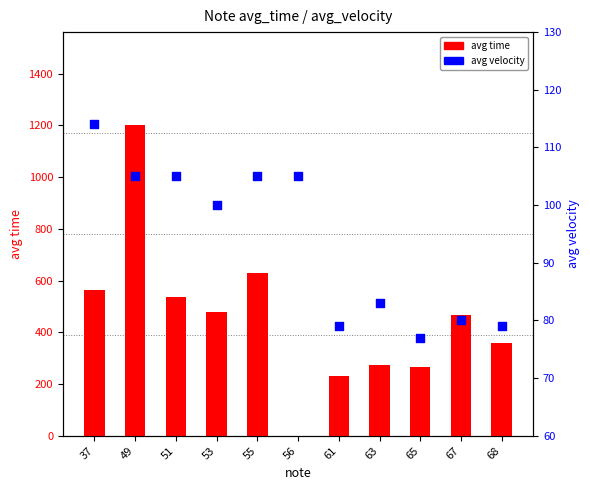

At how many categories does at least one series exceed 394?

6